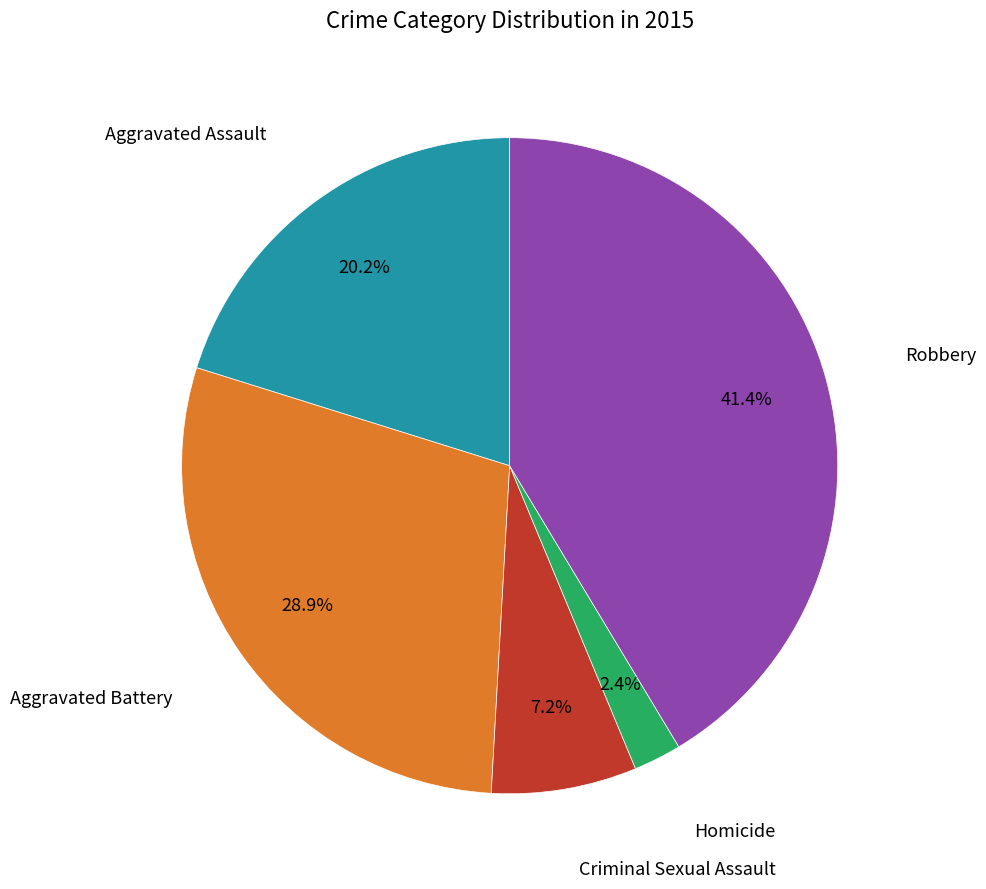

To the nearest percent, what is the combined percentage of Homicide and Robbery?

44%